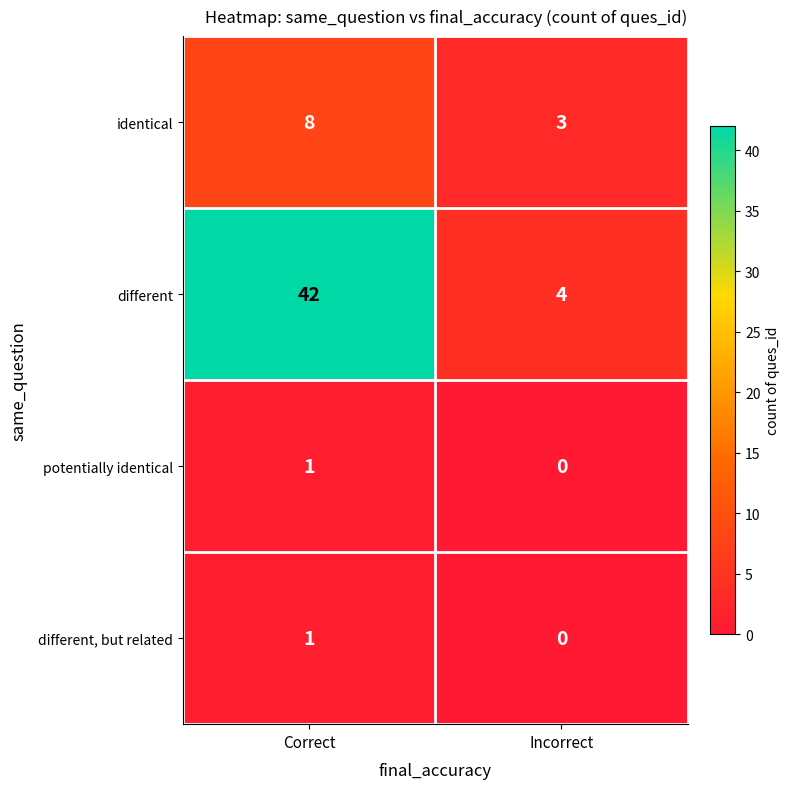

What is the maximum value shown in the chart?

42